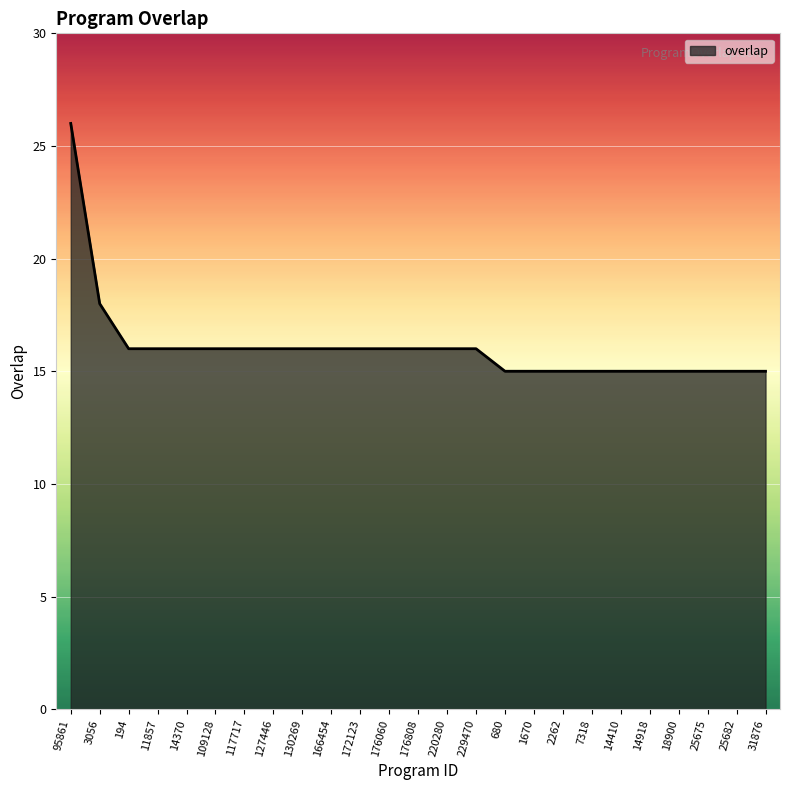

Does the chart have visible grid lines?

Yes